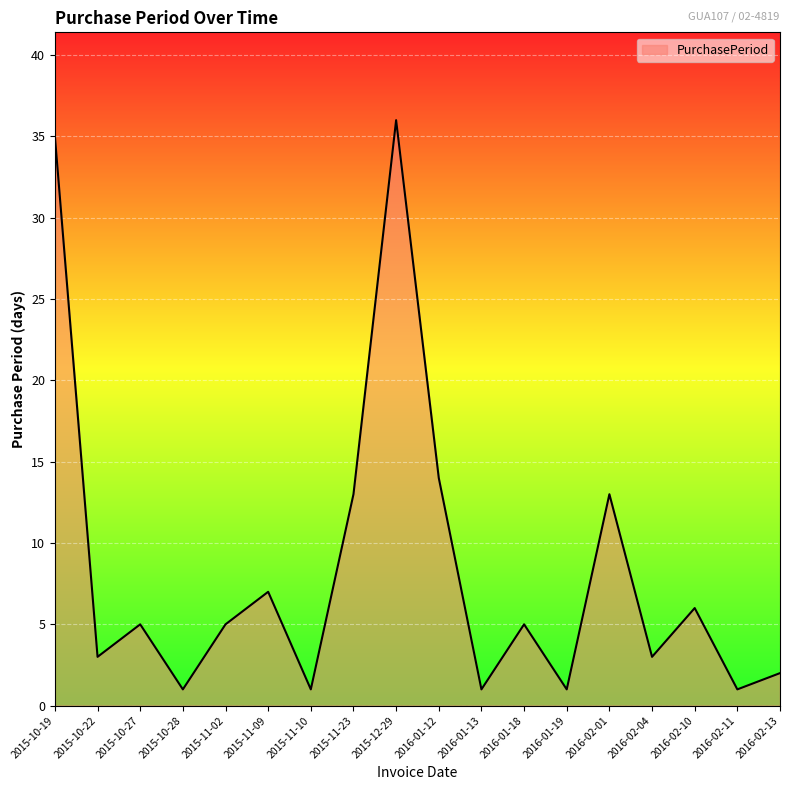

What position from the left is 2016-02-11?

17